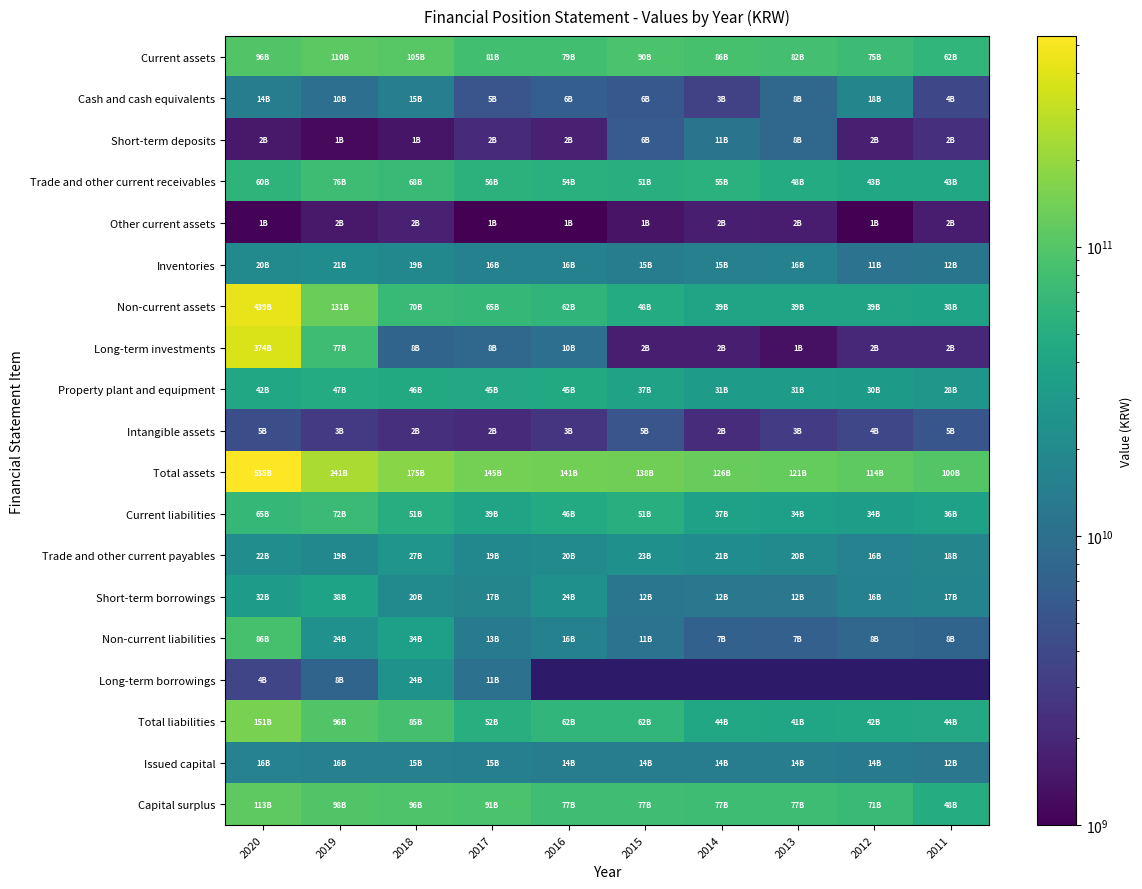

What is the minimum value shown in the chart?

709598785.0